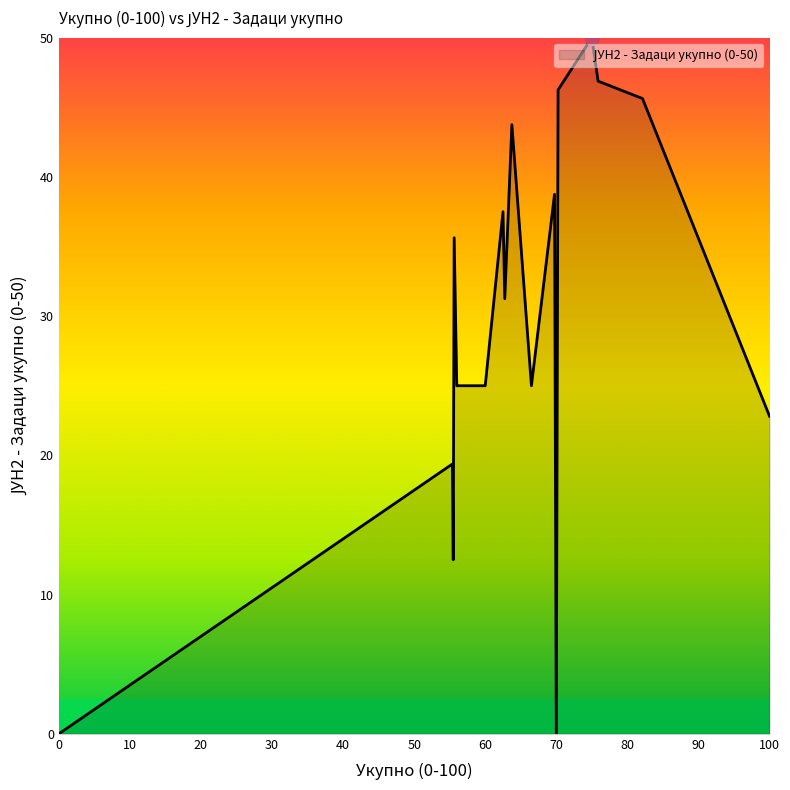

True or false: there are more than 0 points higher than both neighbors.

True